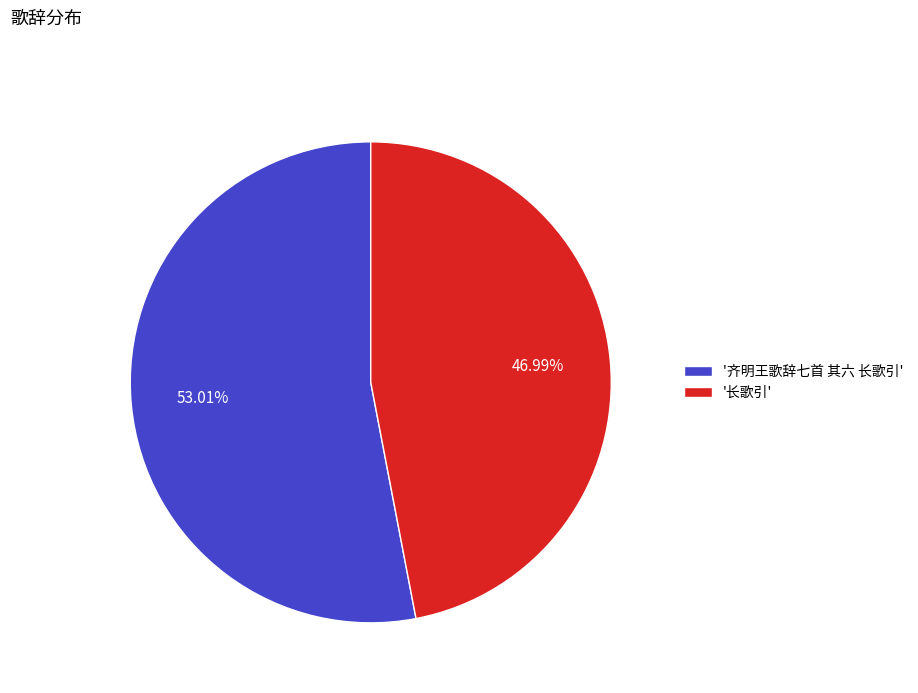

Count the number of slices in the pie.

2